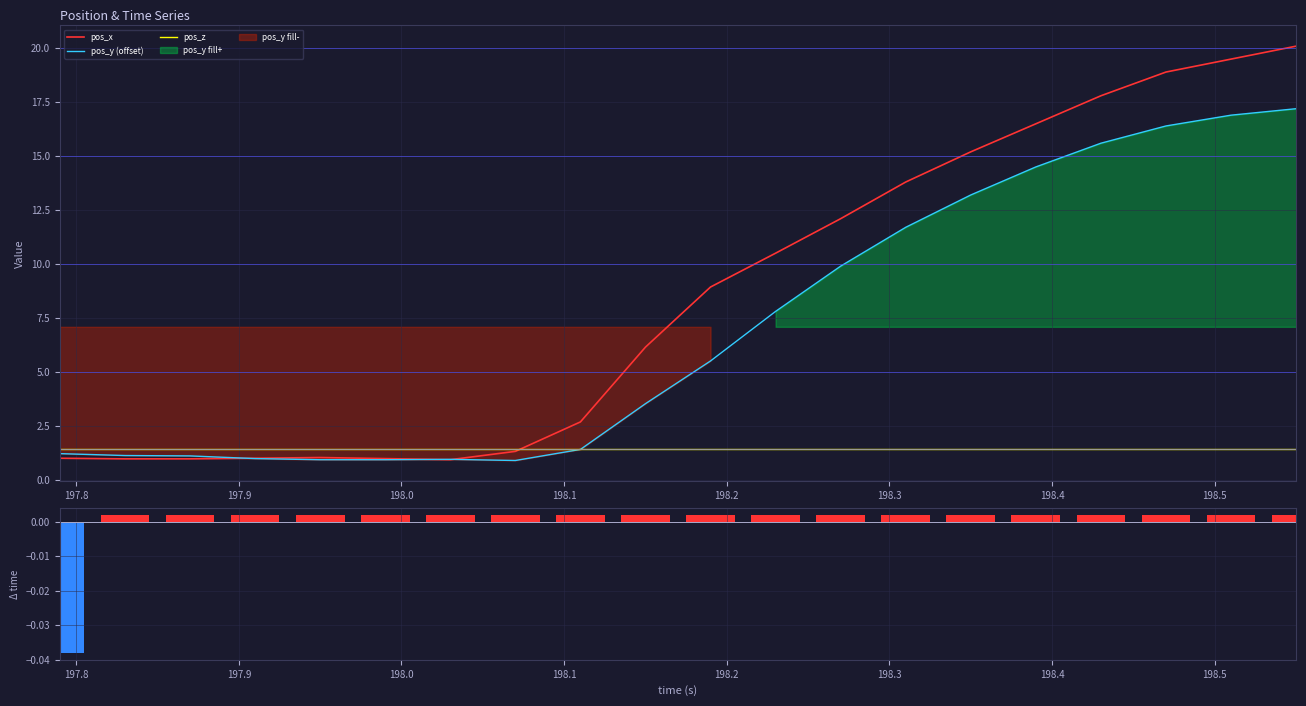

Rank the series by their maximum value, from highest to lowest.

pos_x, pos_y (offset), pos_z, time delta